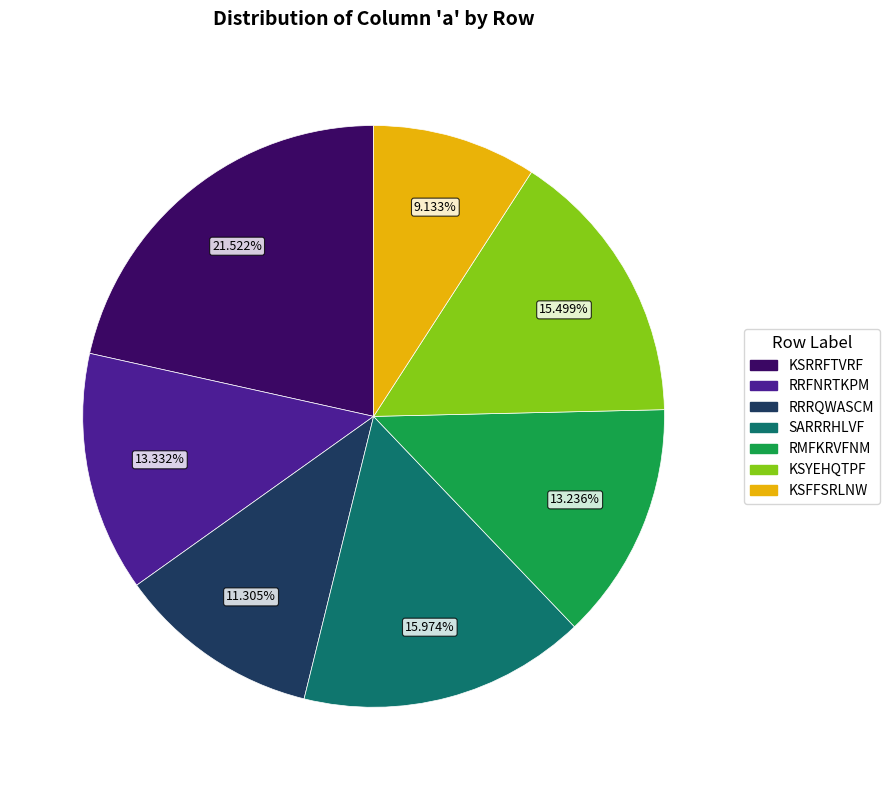

Is there a majority slice in this chart?

No